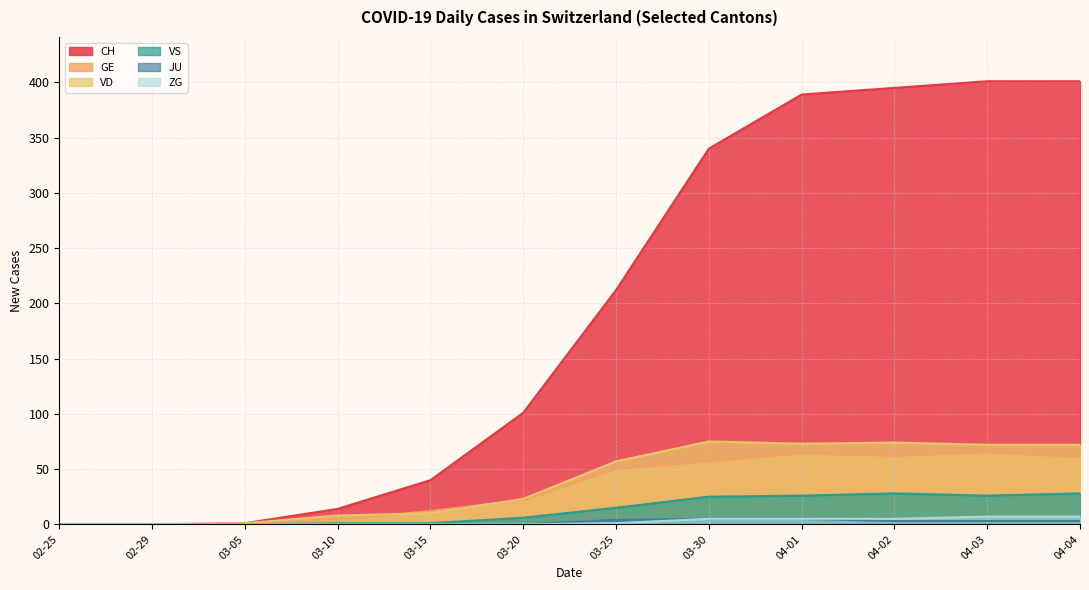

Which series has the widest spread of values?

CH